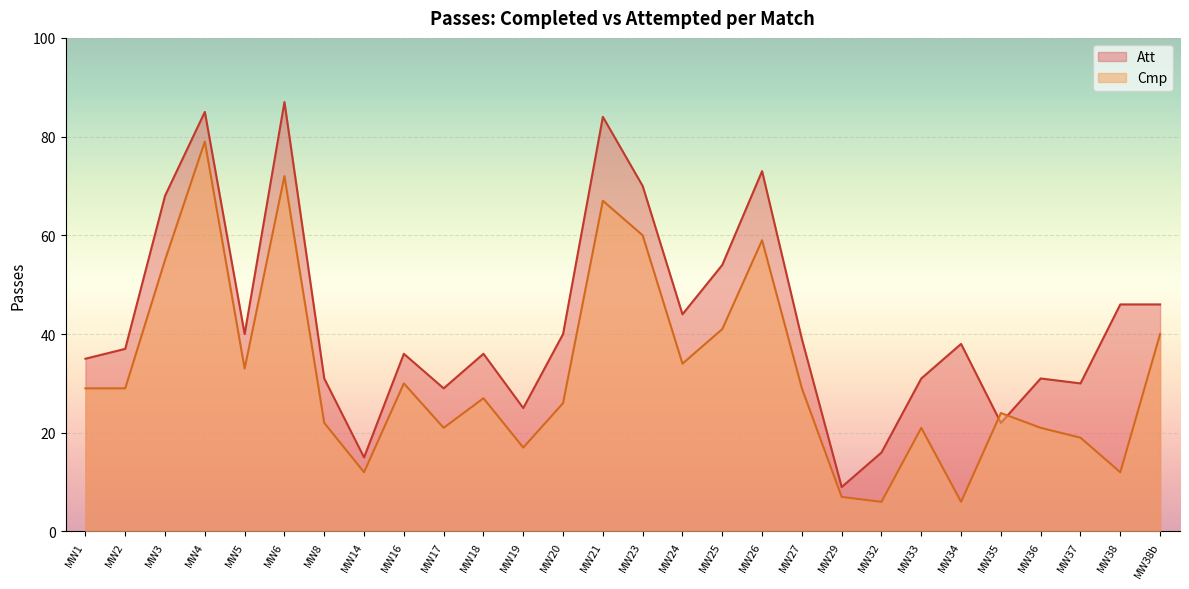

What is the greatest value displayed?

87